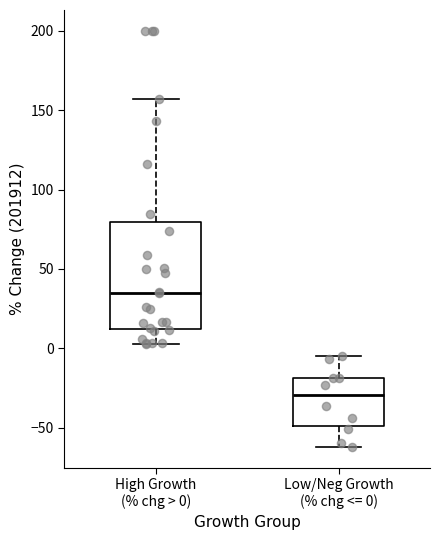

Reading left to right, transcribe this box plot: for each box, give where its median line is, the range the box spans, and where its two whiskers end, as read against the y-axis. The values are not printed on the chart, so give them approximately, as read against the axis.

High Growth (% chg > 0): median 35, box 10 to 80, whiskers 5 to 155
Low/Neg Growth (% chg <= 0): median -30, box -50 to -20, whiskers -60 to -5